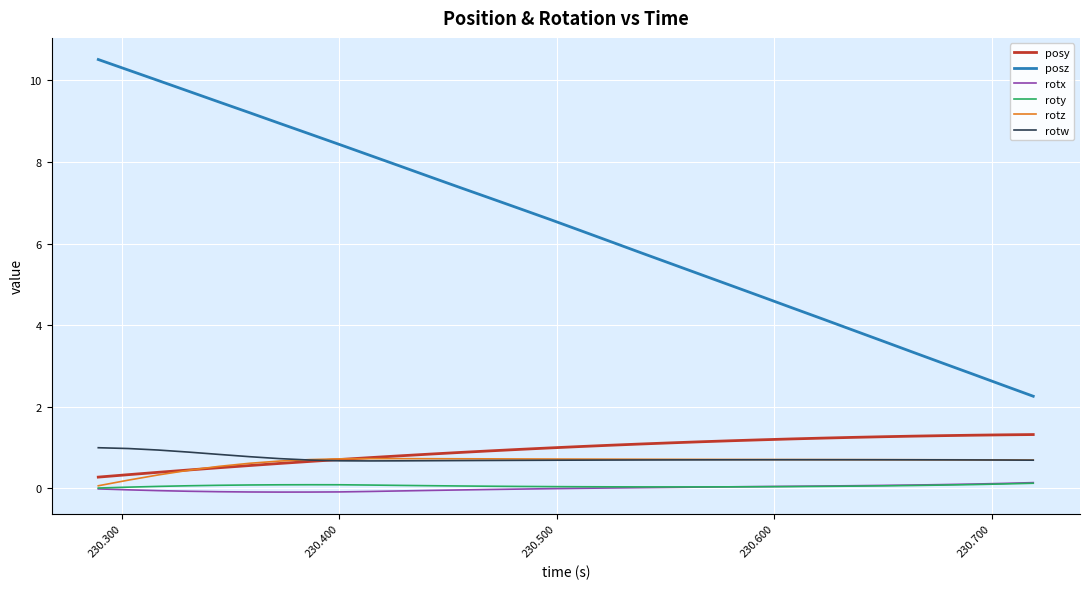

What is the greatest value displayed?

10.5